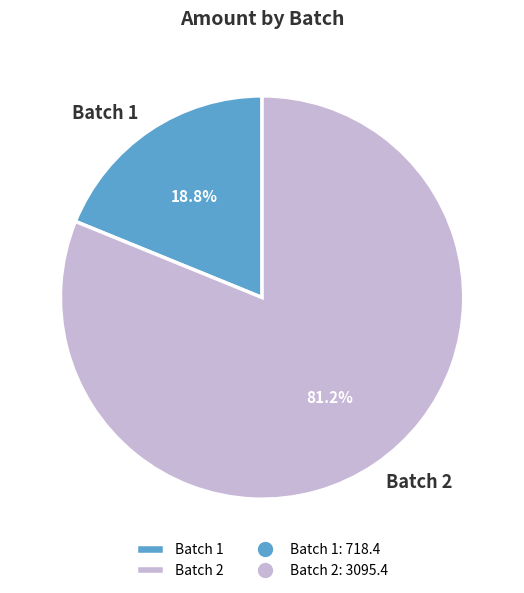

What percentage do Batch 2 and Batch 1 together represent?

100.0%